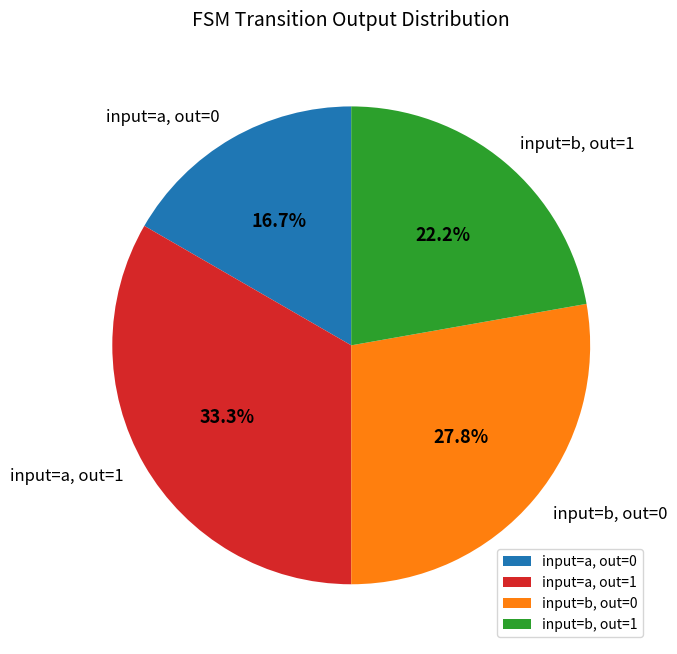

Approximately how many times larger is the value at input=a, out=0 compared to input=b, out=1?

0.8